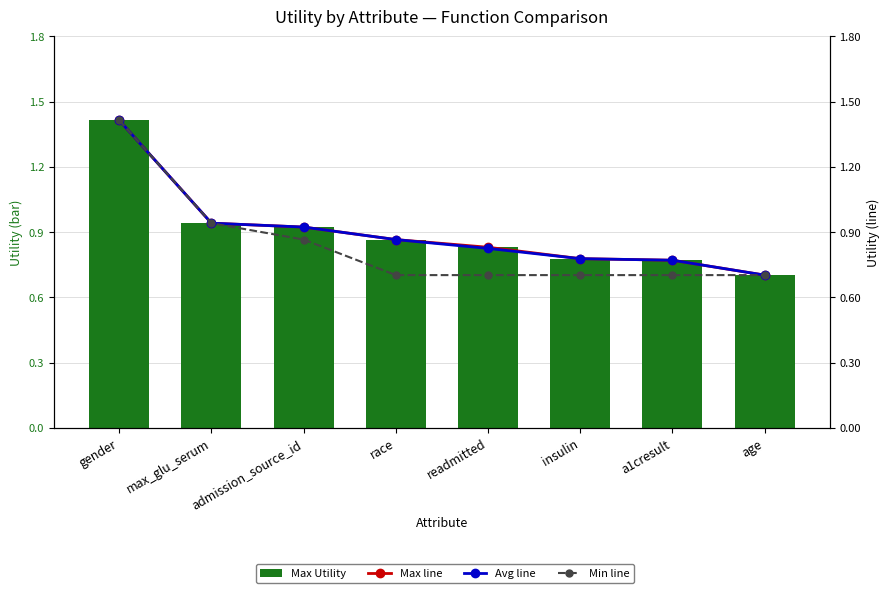

At which category is the sum across all series the highest?

gender